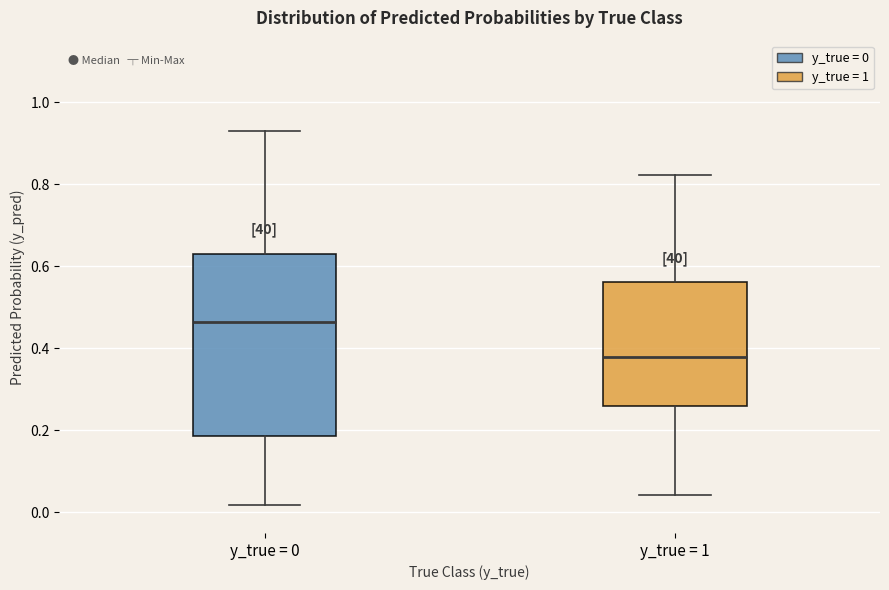

Which box has the lowest median line?

y_true = 1